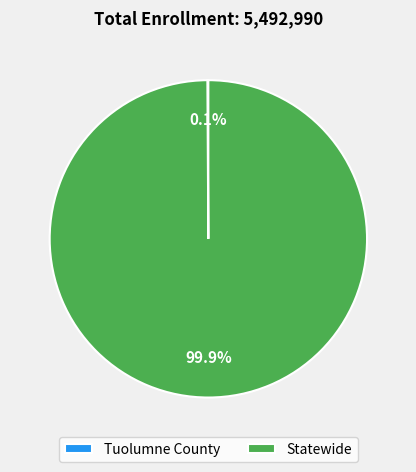

What percentage is NOT represented by Statewide?

0.1%